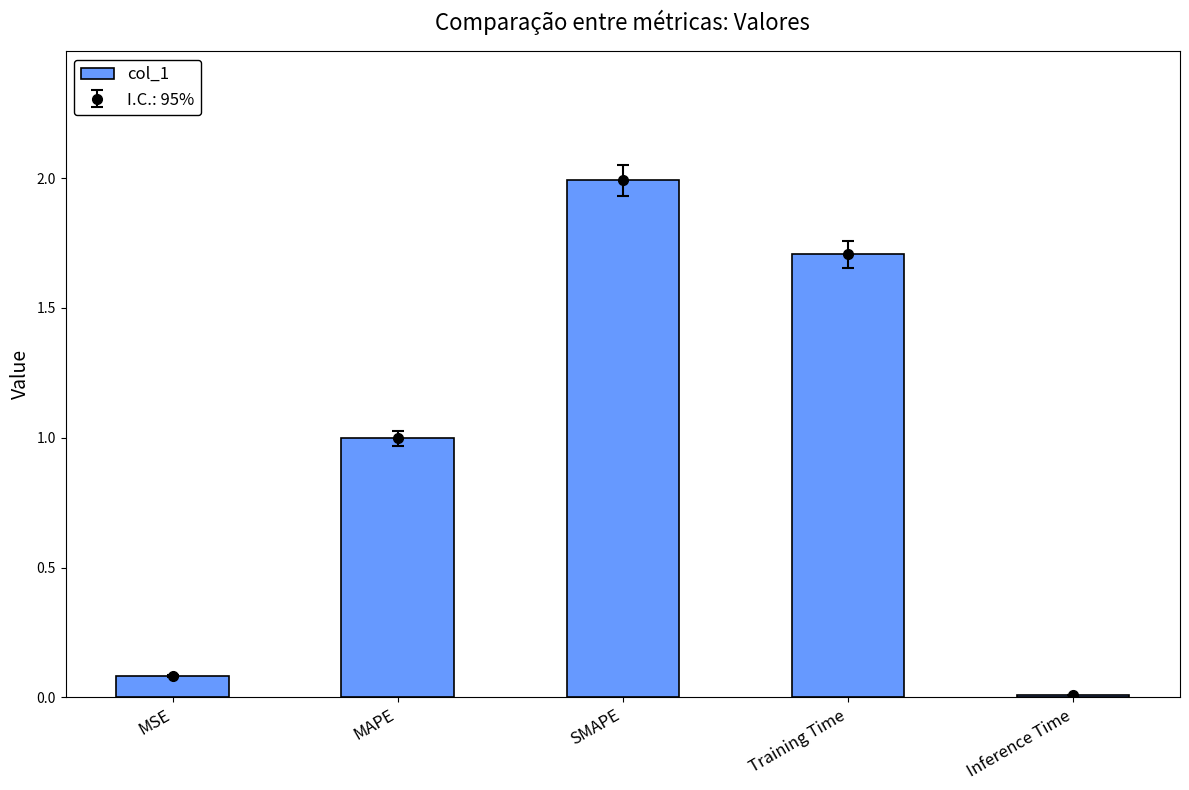

What is the label of the 4th bar from the left?

Training Time